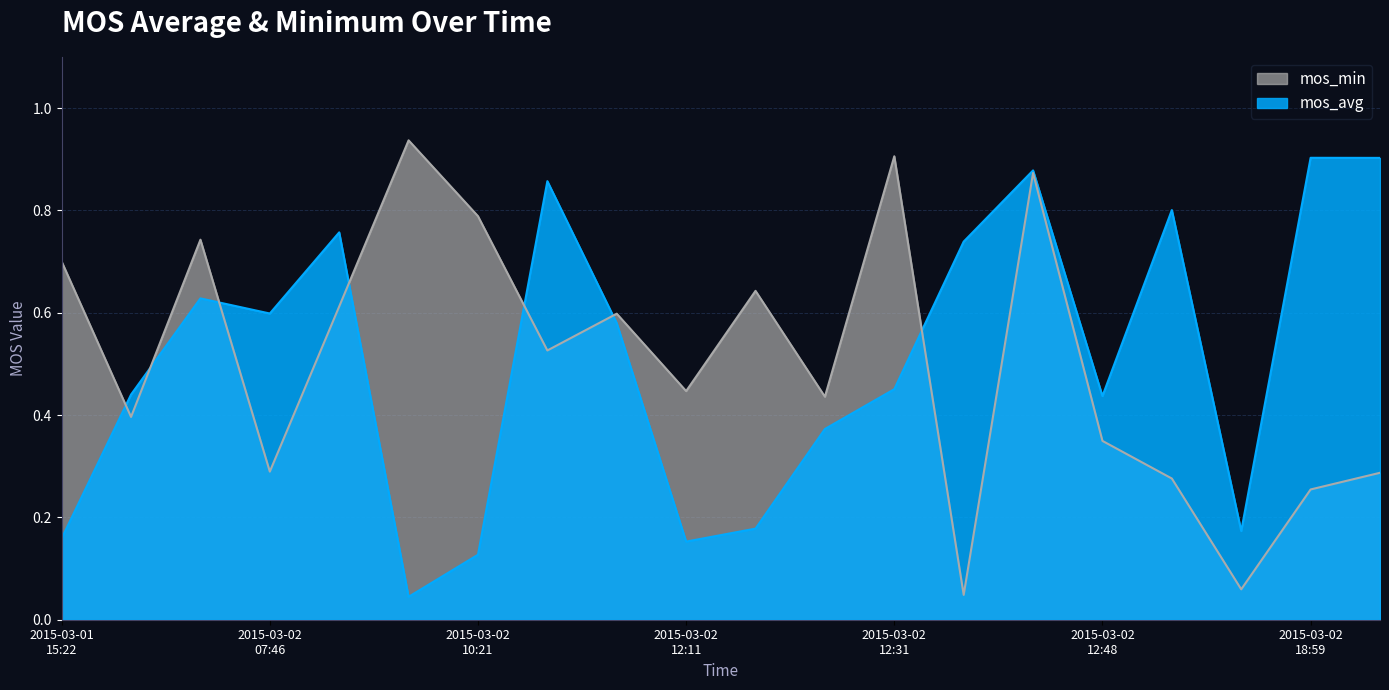

True or false: mos_avg has more than 2 points higher than both neighbors.

True